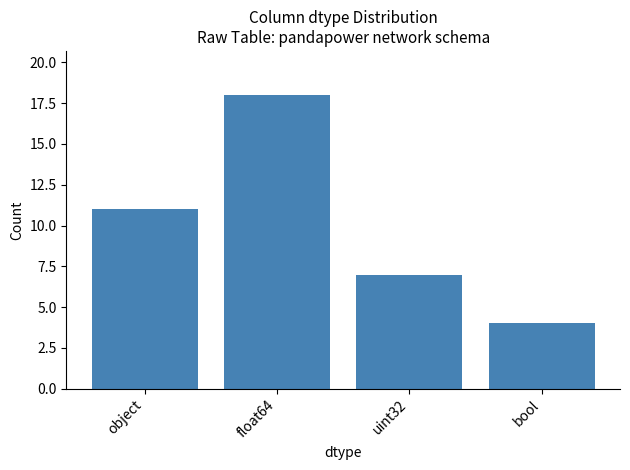

How many data points are less than 11?

2